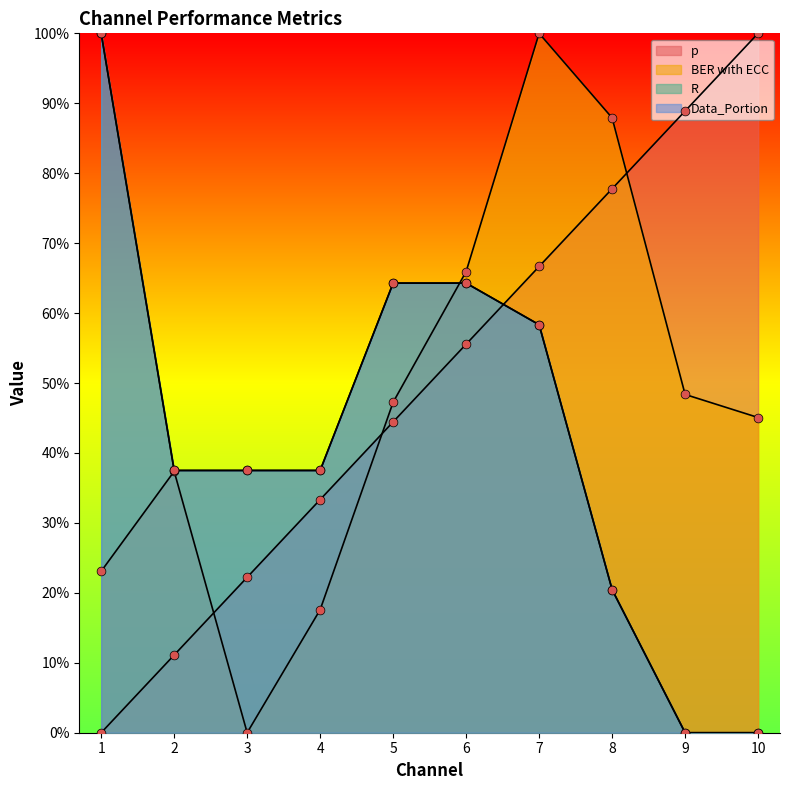

At which category is the sum across all series the highest?

7